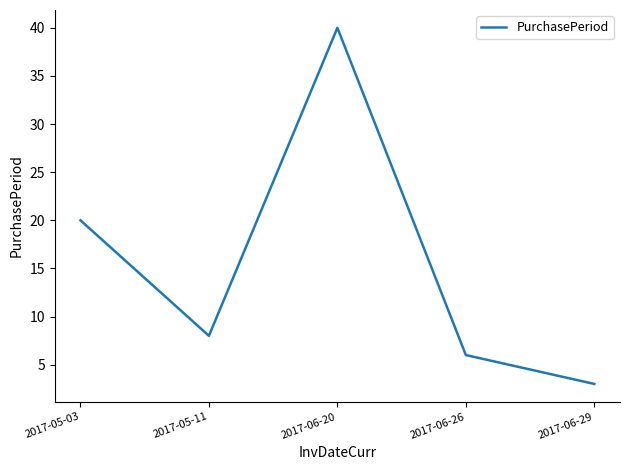

What is the change in value from 2017-05-03 to 2017-06-20?

+20